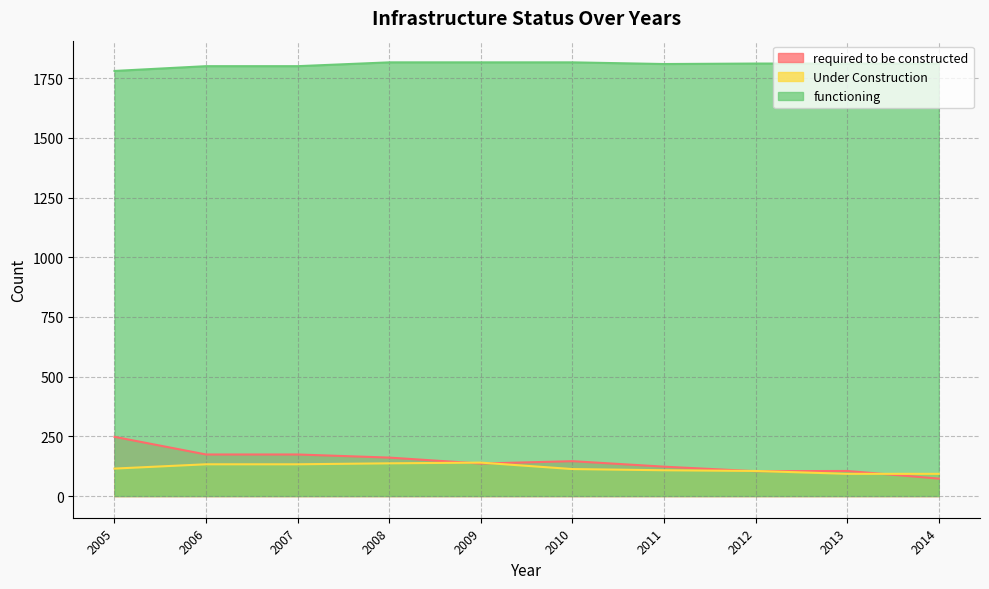

How many interior local peaks does the Under Construction series have?

1